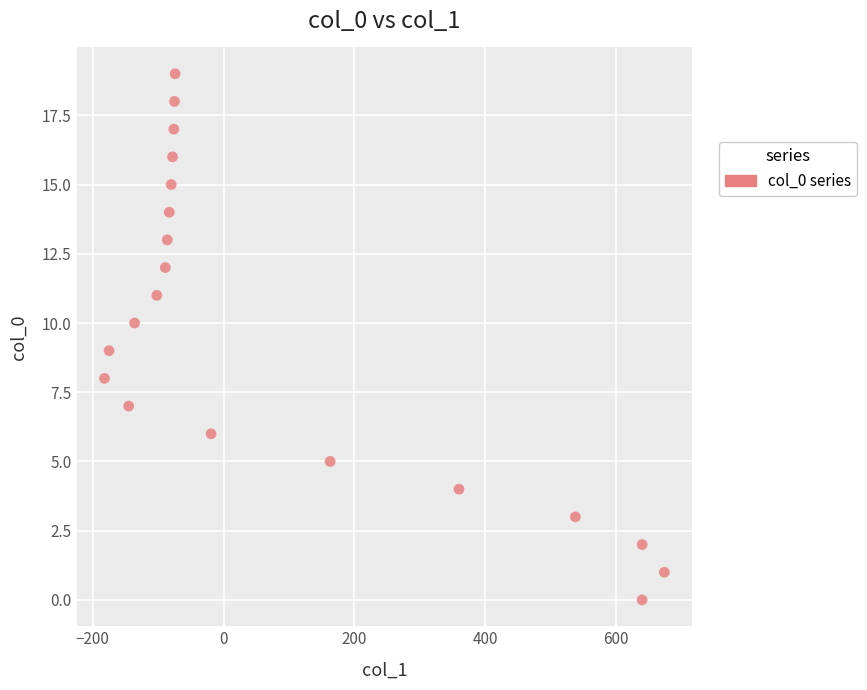

What is the range of X values (max minus min)?

856